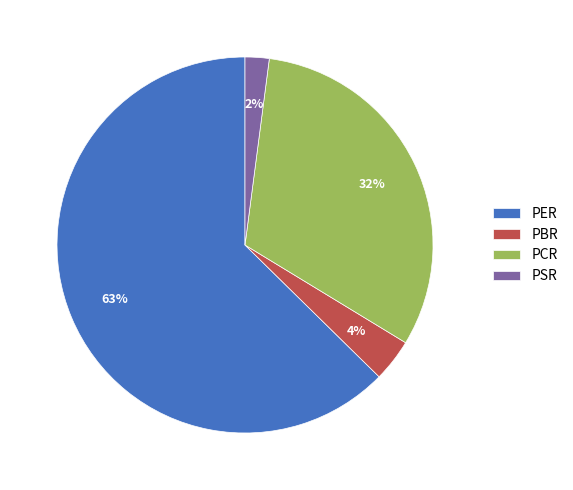

To the nearest percent, what percentage of the pie is PSR?

2%